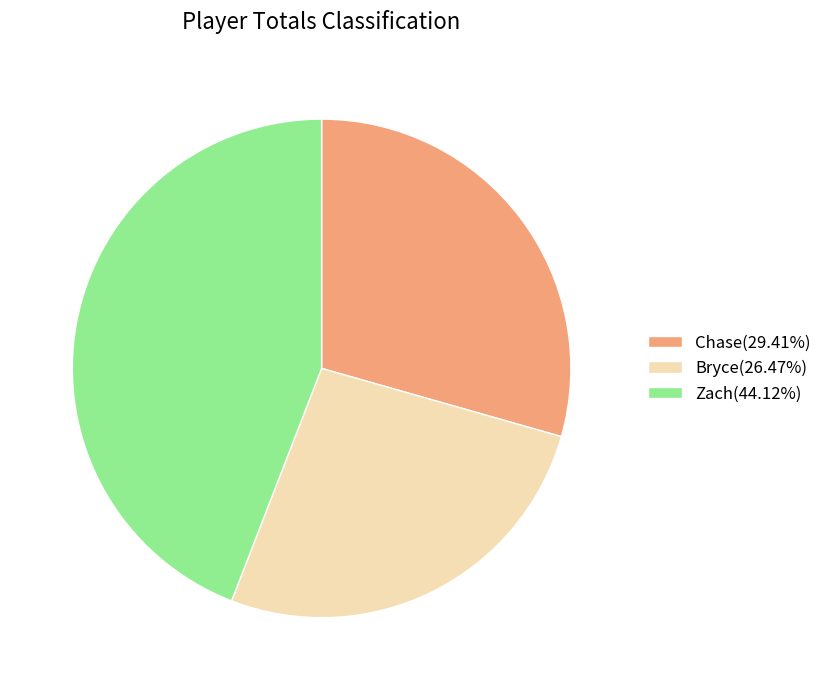

Is Chase(29.41%) the majority of the pie?

No